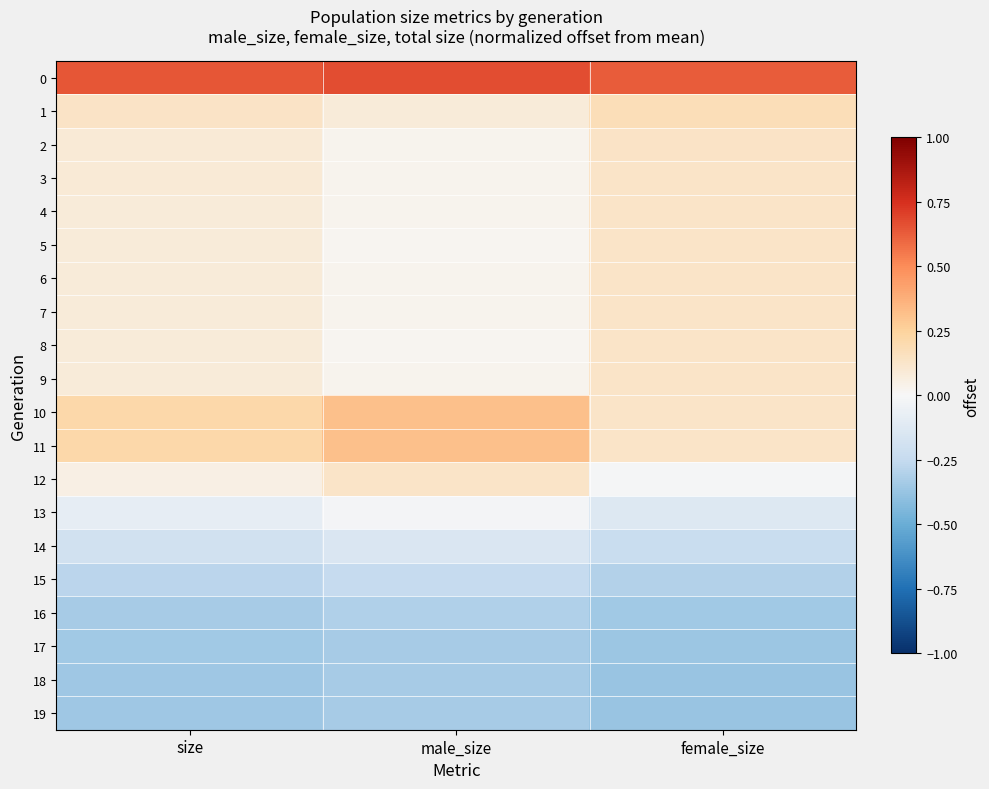

Reading right to left, extract all data points from this chart.

0: female_size=0.6	male_size=0.7	size=0.6
1: female_size=0.2	male_size=0.1	size=0.1
2: female_size=0.1	male_size=0.0	size=0.1
3: female_size=0.1	male_size=0.0	size=0.1
4: female_size=0.1	male_size=0.0	size=0.1
5: female_size=0.1	male_size=0.0	size=0.1
6: female_size=0.1	male_size=0.0	size=0.1
7: female_size=0.1	male_size=0.0	size=0.1
8: female_size=0.1	male_size=0.0	size=0.1
9: female_size=0.1	male_size=0.0	size=0.1
10: female_size=0.1	male_size=0.3	size=0.2
11: female_size=0.1	male_size=0.3	size=0.2
12: female_size=-0.0	male_size=0.1	size=0.1
13: female_size=-0.1	male_size=-0.0	size=-0.1
14: female_size=-0.2	male_size=-0.1	size=-0.2
15: female_size=-0.3	male_size=-0.2	size=-0.3
16: female_size=-0.4	male_size=-0.3	size=-0.3
17: female_size=-0.4	male_size=-0.3	size=-0.3
18: female_size=-0.4	male_size=-0.3	size=-0.4
19: female_size=-0.4	male_size=-0.3	size=-0.4